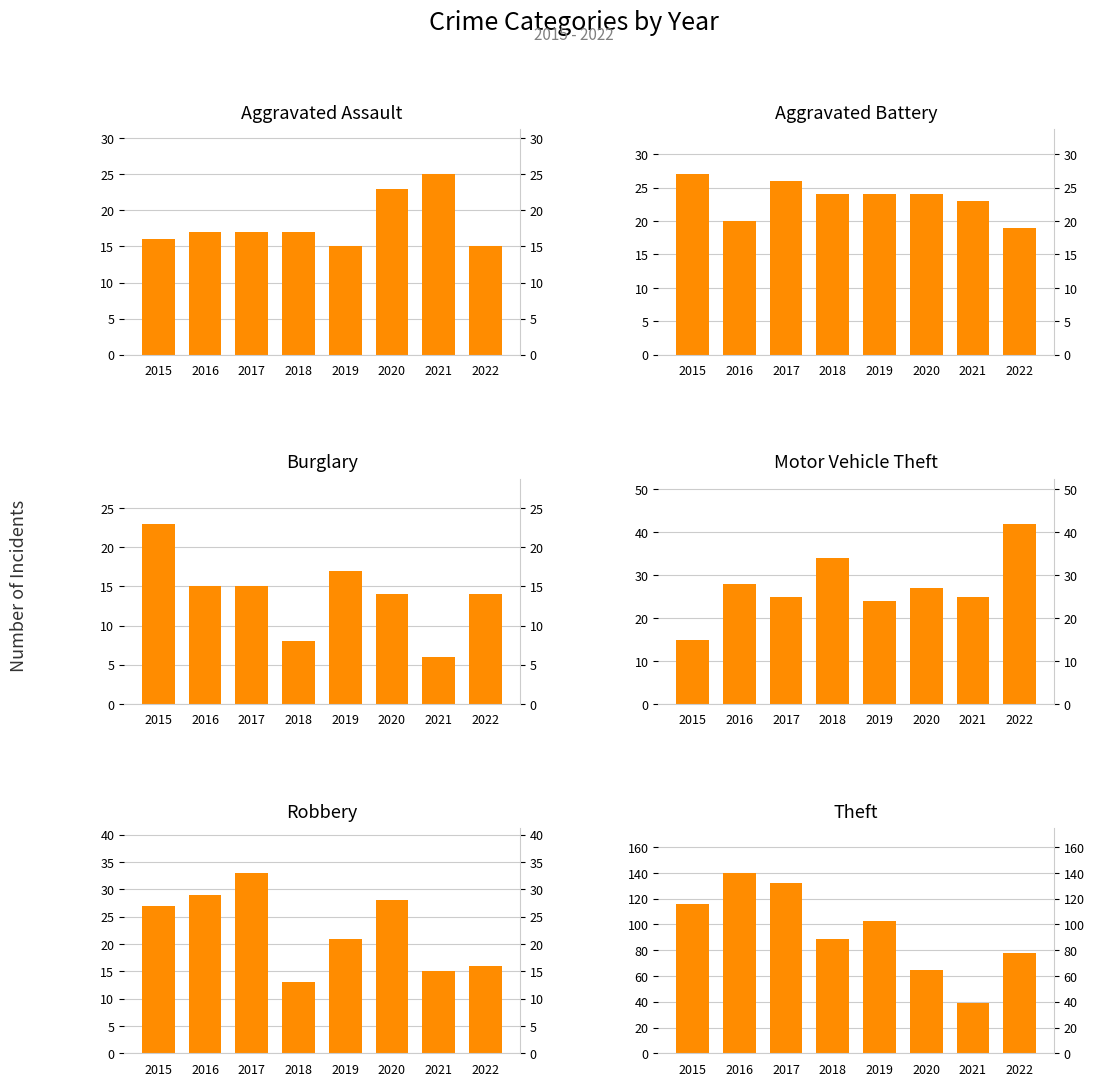

At which label does Aggravated Assault first exceed 17?

2020